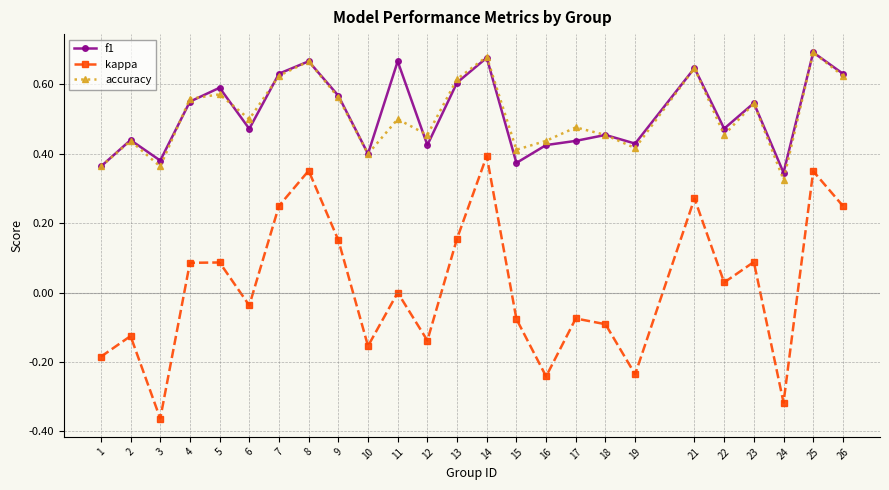

Is it true that kappa equals 0.6 at 14?

False